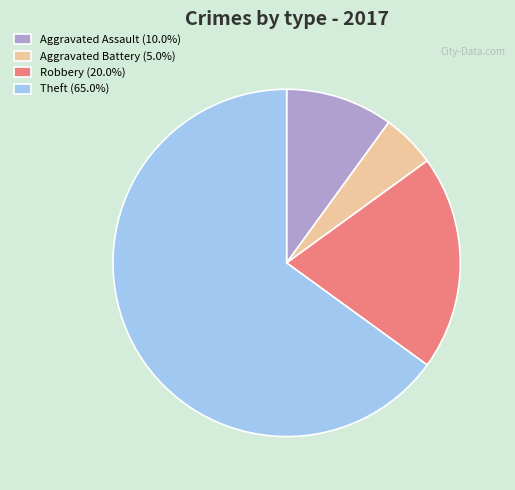

How many segments does this pie chart have?

4